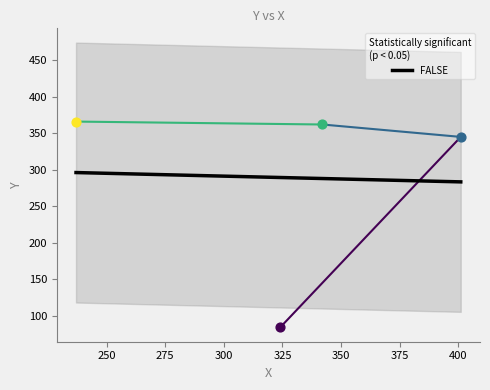

What is the change in value from 324 to 401?

+261